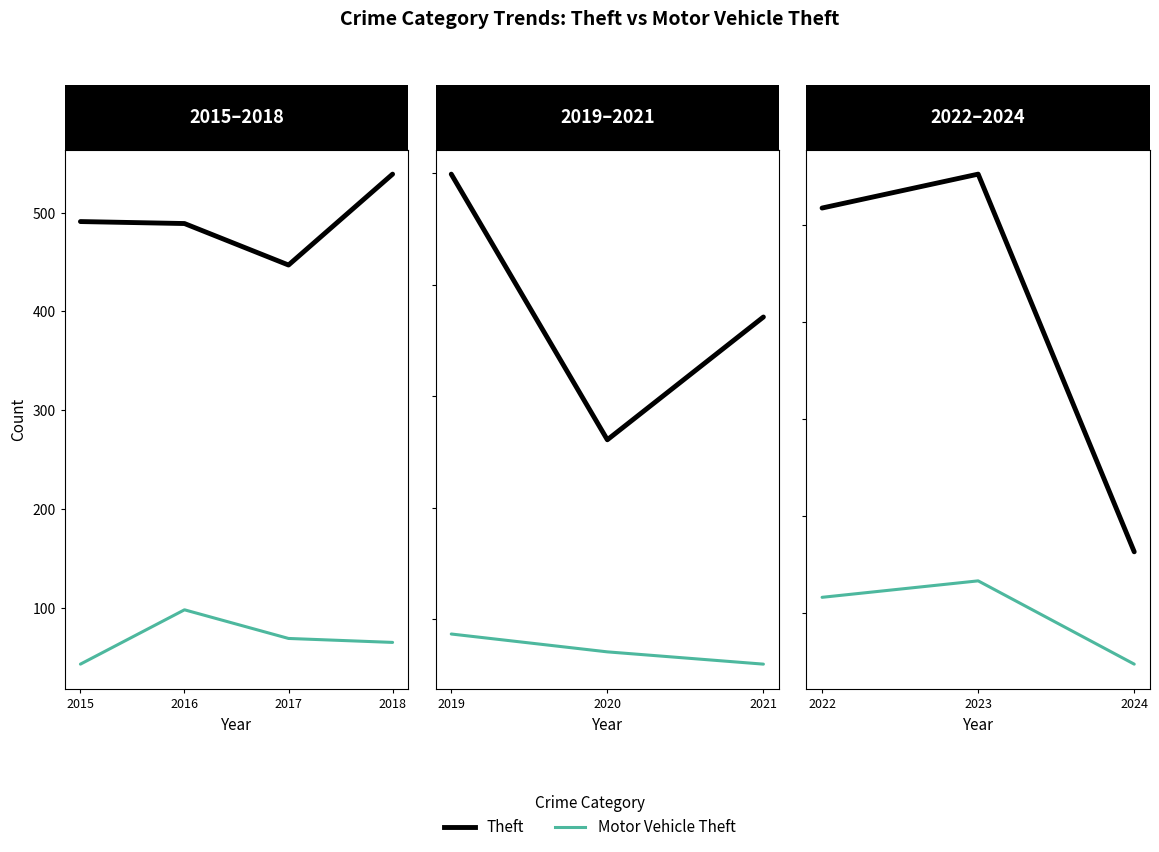

How many distinct data groups are displayed?

2